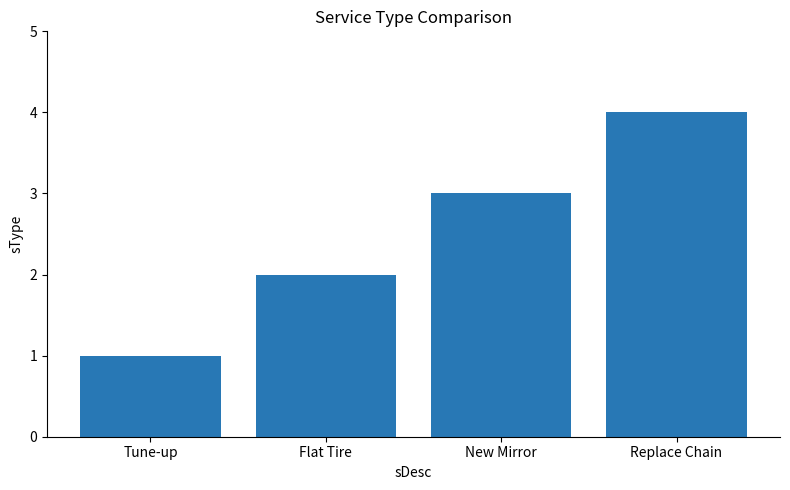

Reading left to right, extract all data points from this chart.

Tune-up=1	Flat Tire=2	New Mirror=3	Replace Chain=4